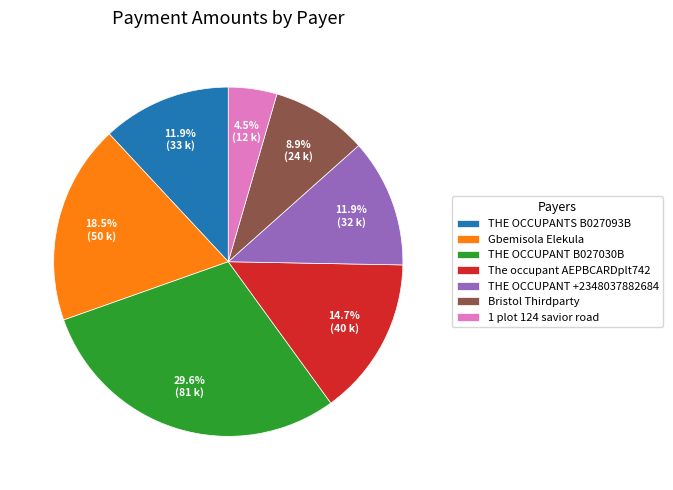

True or false: Bristol Thirdparty accounts for 1% of the total.

False